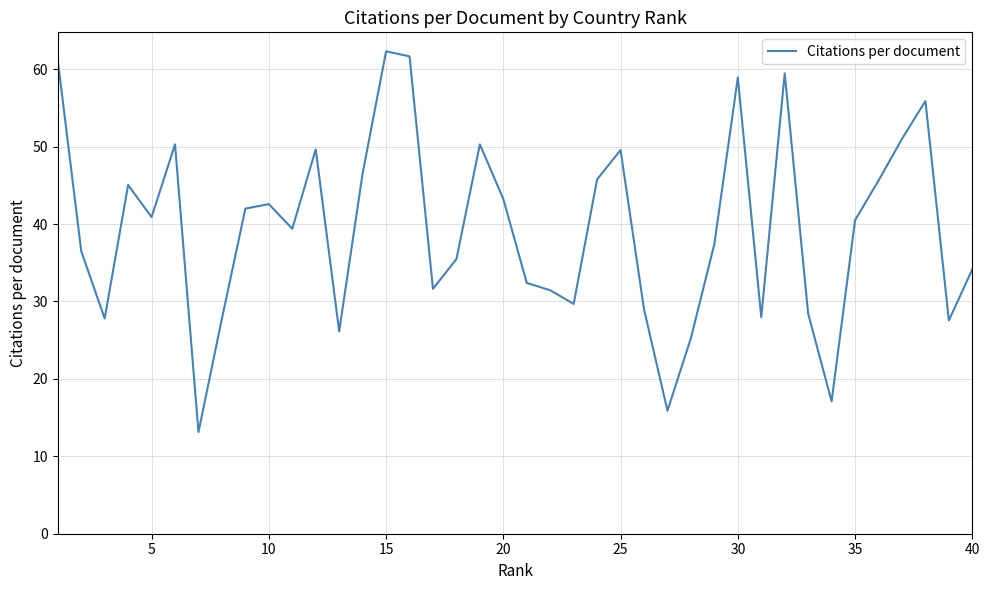

What is the greatest value displayed?

62.3